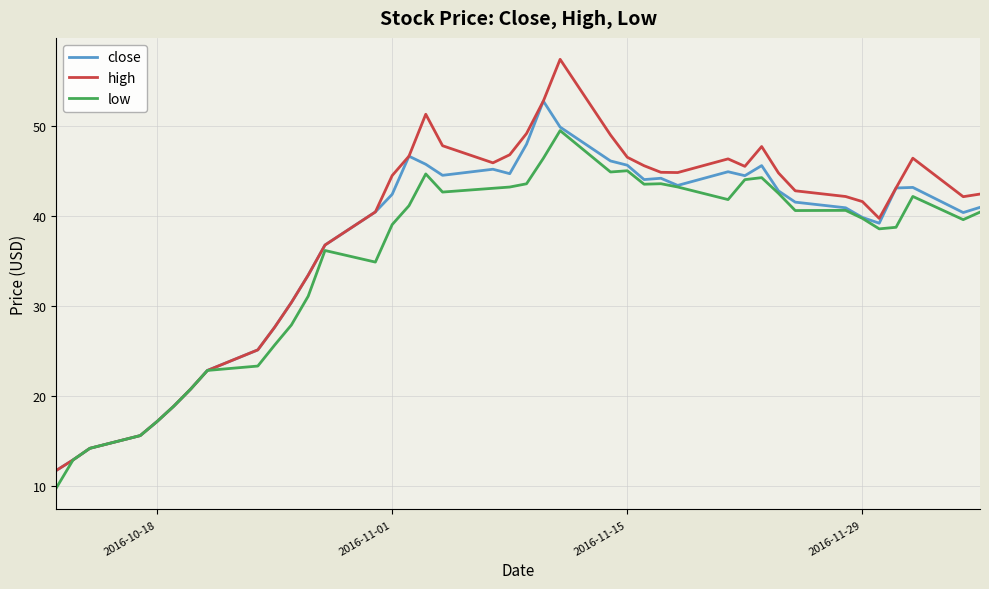

In low, how many points are higher than both neighbors (excluding endpoints)?

8